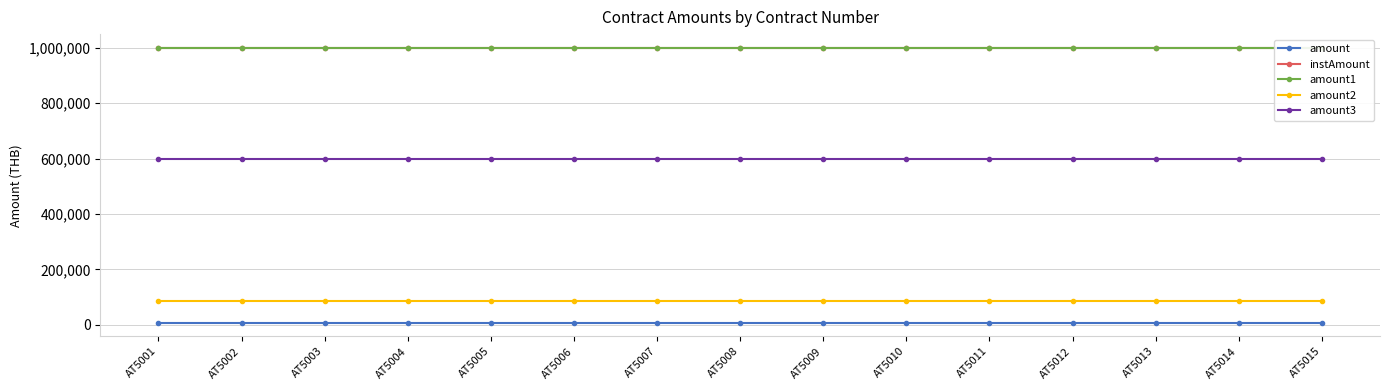

What are all the series names shown in the legend?

amount, instAmount, amount1, amount2, amount3